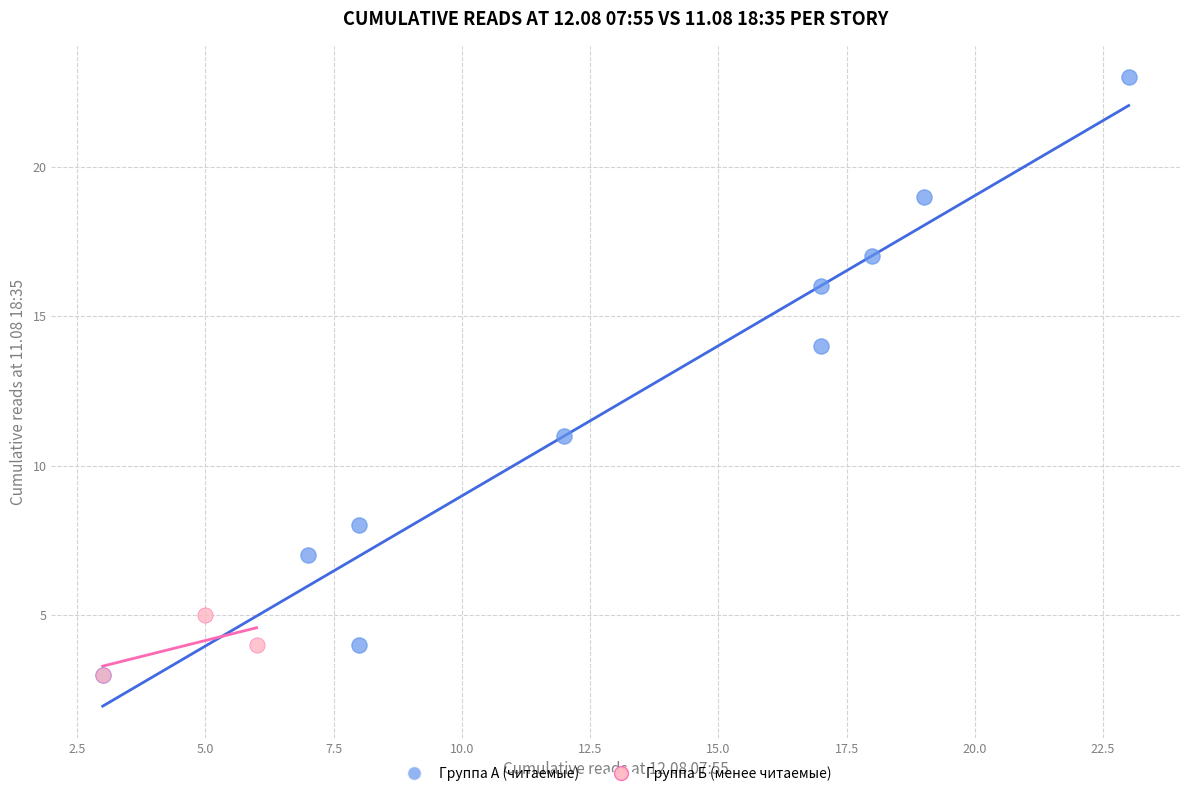

Which series reaches the maximum Y coordinate?

Группа А (читаемые)